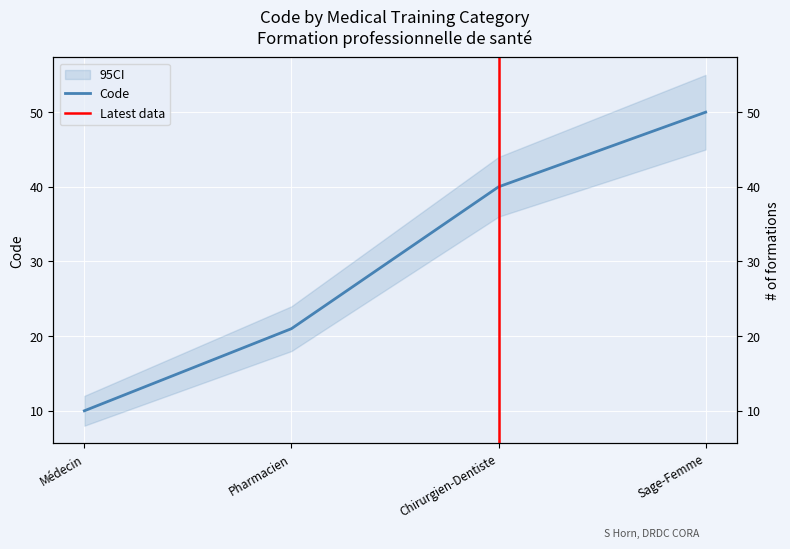

What is the difference between the maximum and minimum values?

40